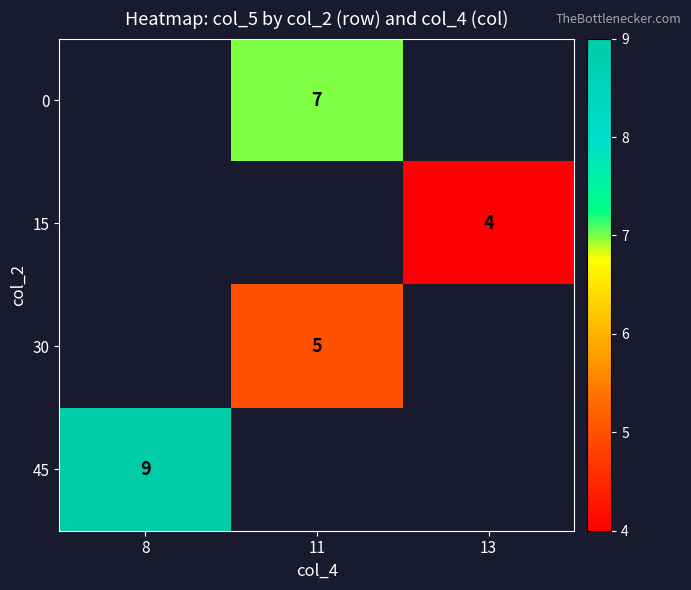

What is the maximum value shown in the chart?

9.0